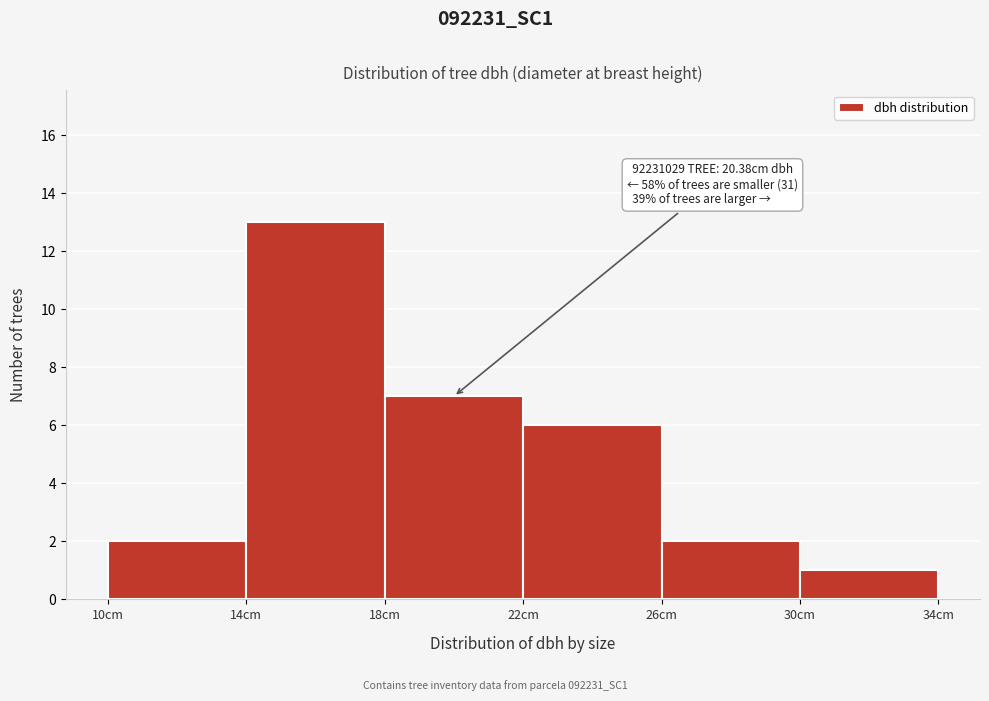

Which range on the x-axis has the tallest bar?

14 to 18